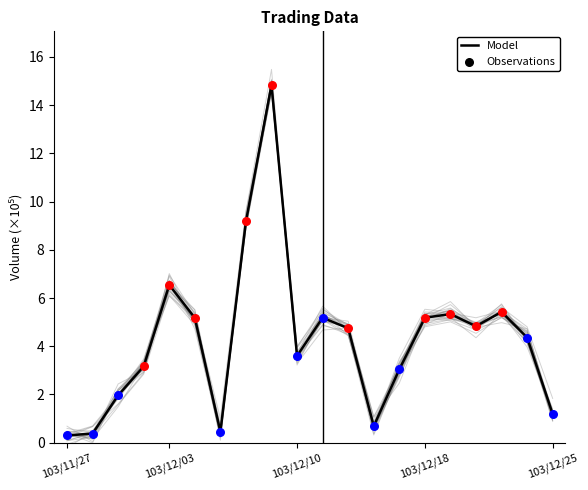

The Model series shows 2.0 at 103/12/25. True or false?

False